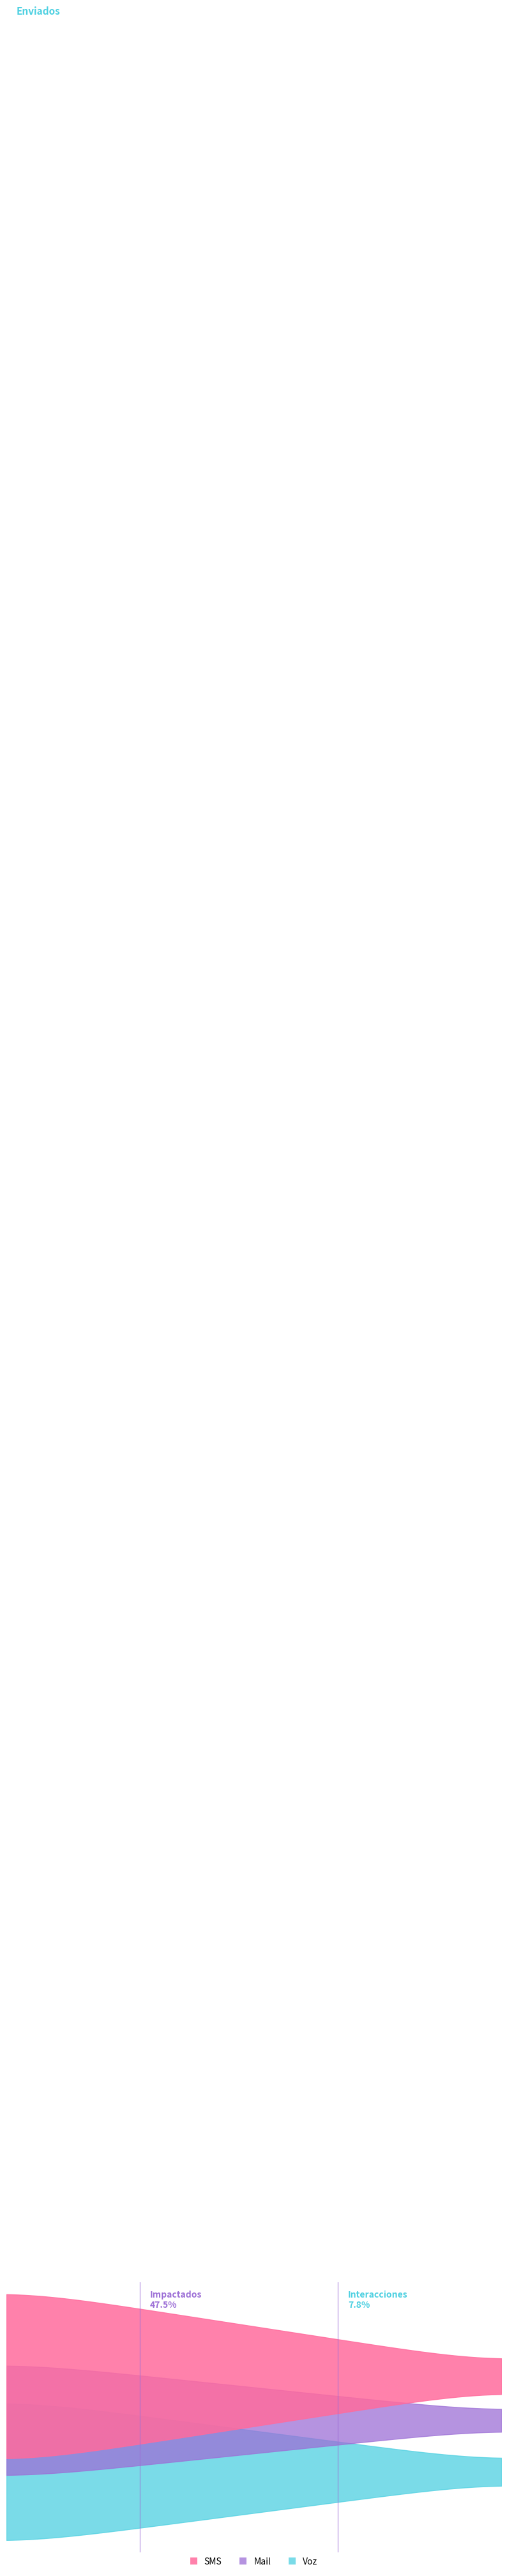

Is it true that SMS equals 25 at 51236?

False